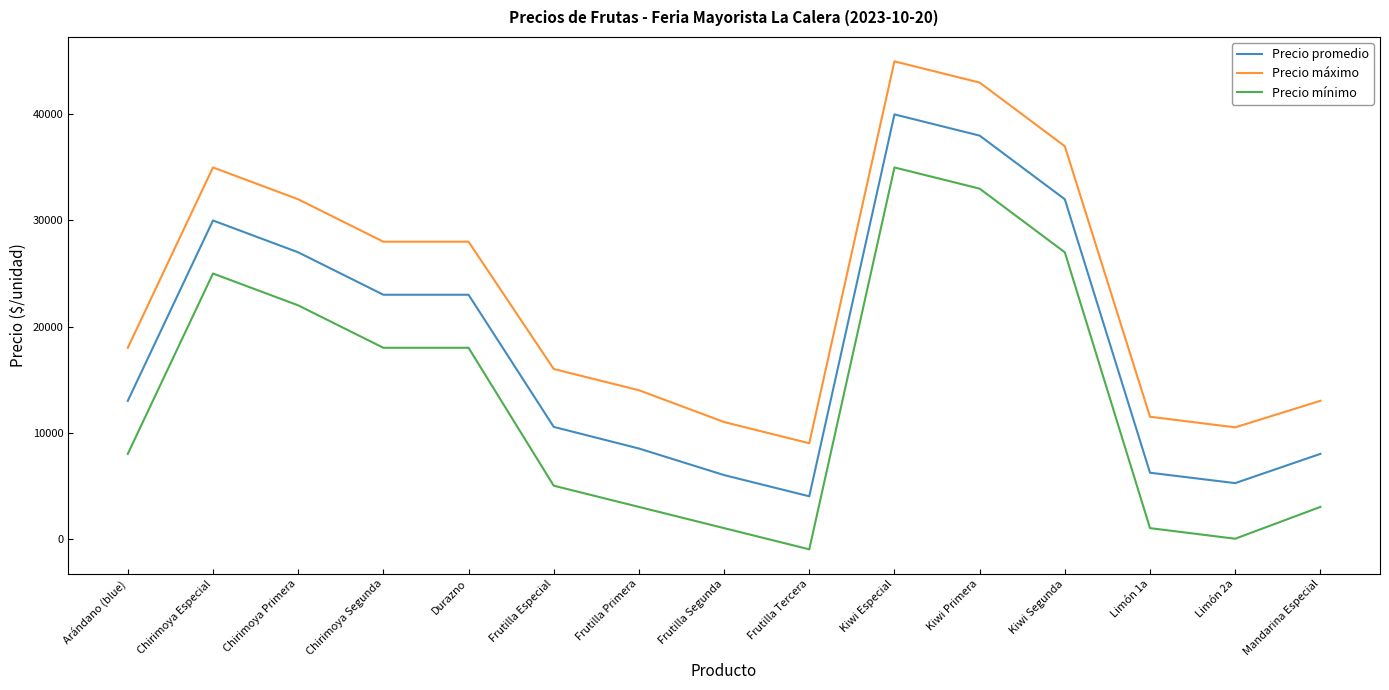

What is the difference between the maximum and minimum values in the Precio mínimo series?

36000